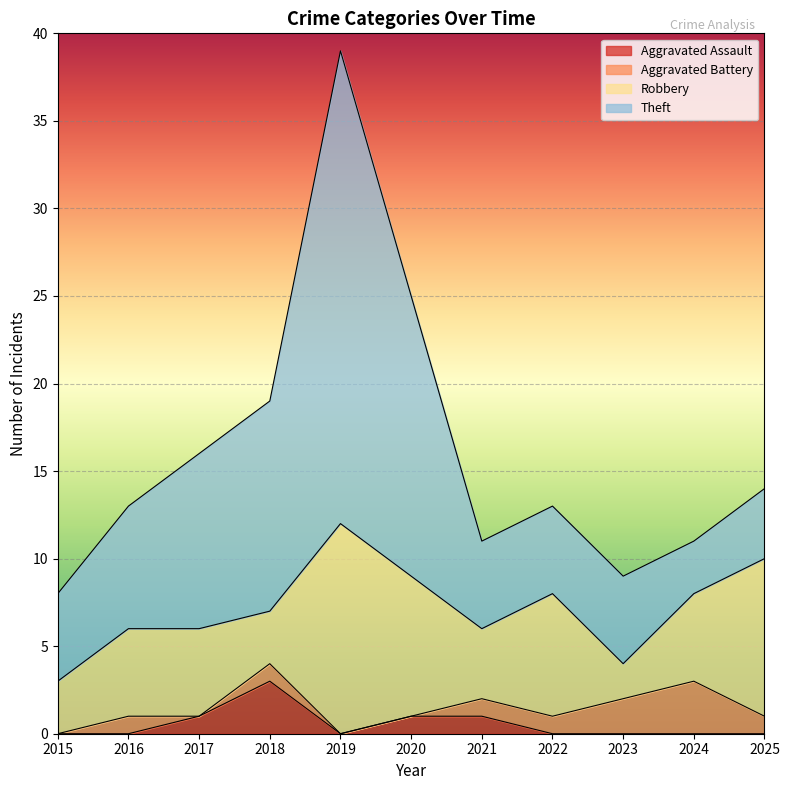

How many interior local peaks does the Aggravated Assault series have?

1